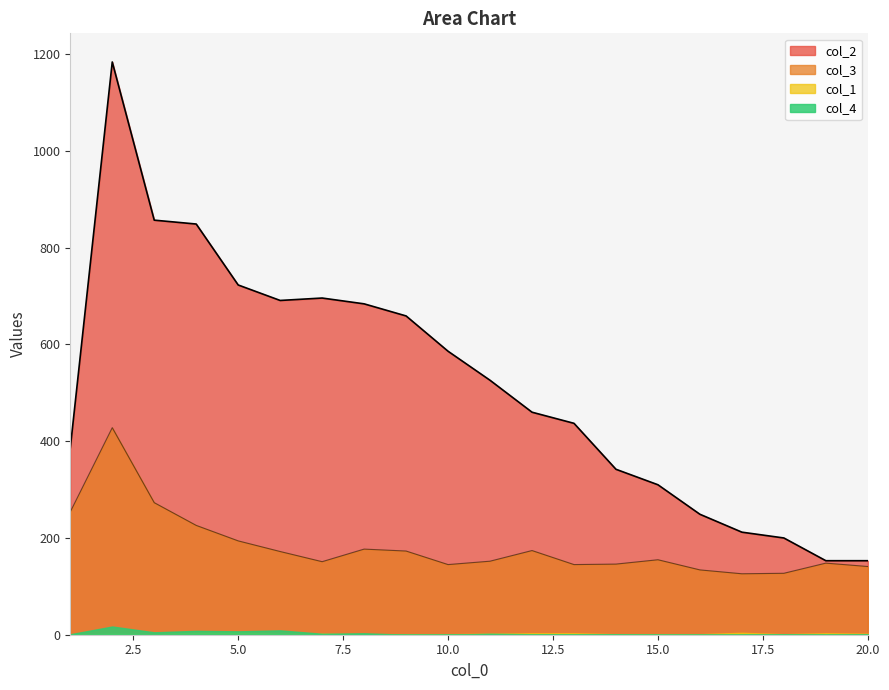

At which label does col_3 first exceed 155?

1